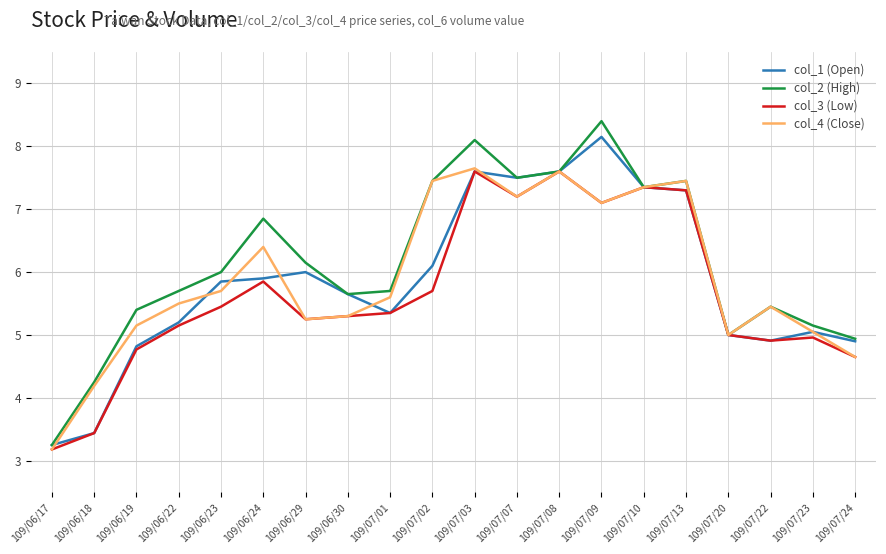

Is this an area chart (filled region under the line)?

No